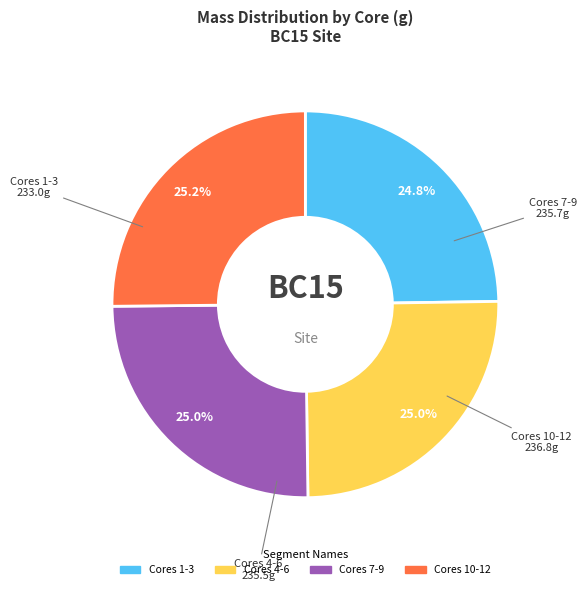

Does any single category account for the majority?

No